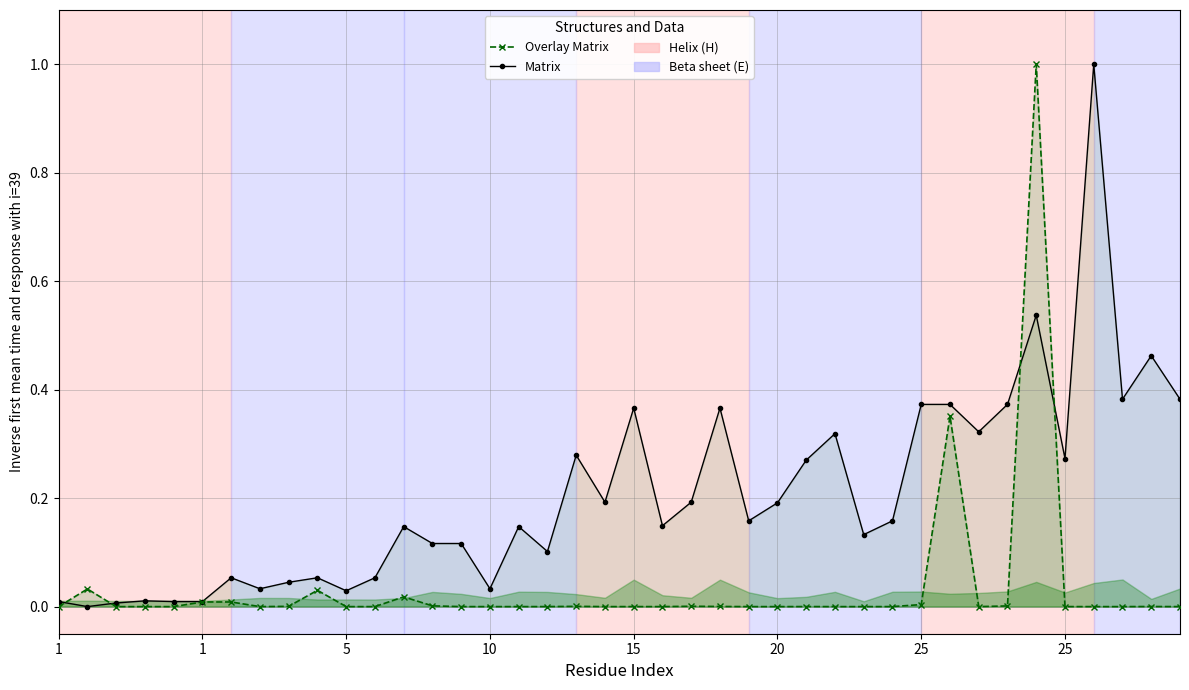

Which has a higher value, 1 or 1?

1